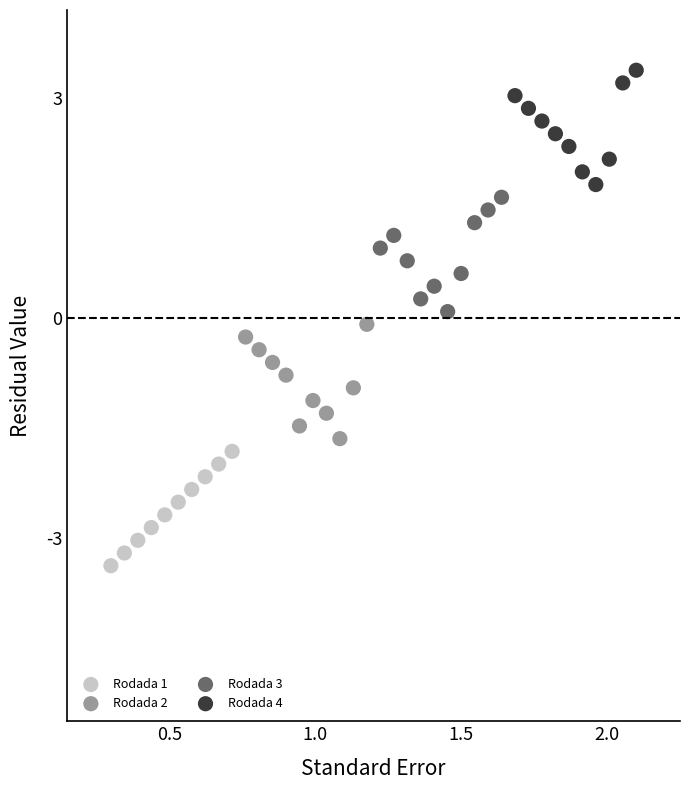

Which series contains the highest Y value?

Rodada 4